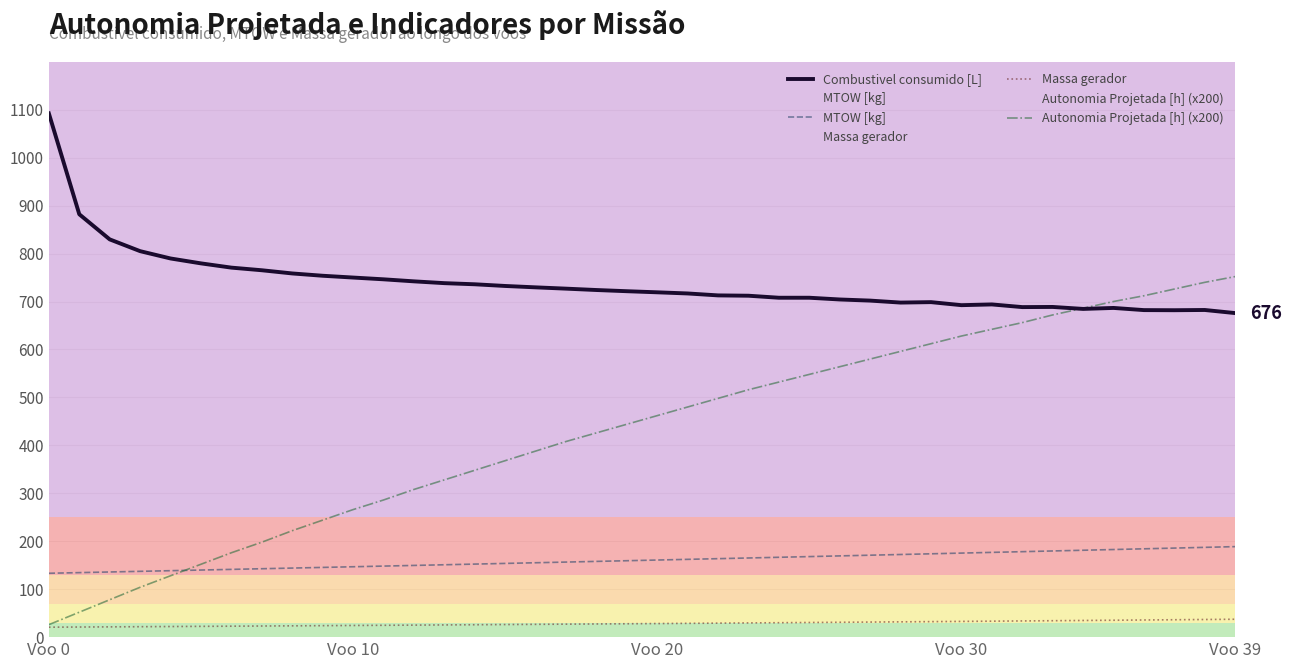

What is the spread (max minus min) of values at 22?

683.5